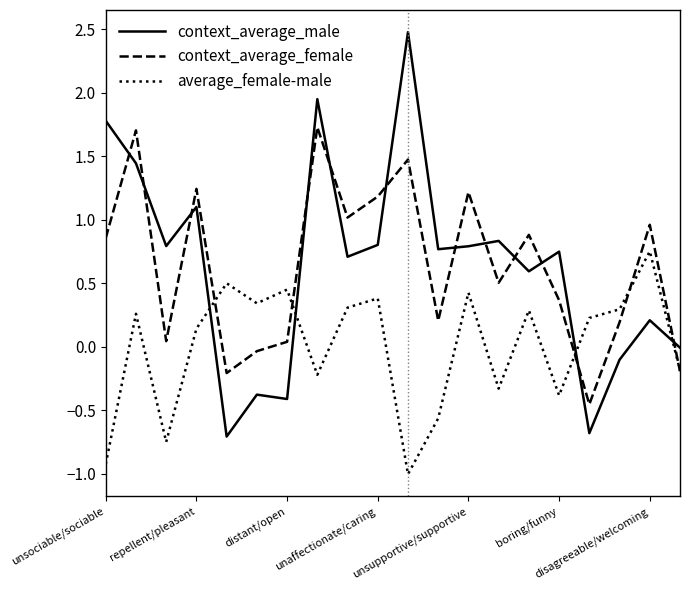

How many values in context_average_female are above zero?

16